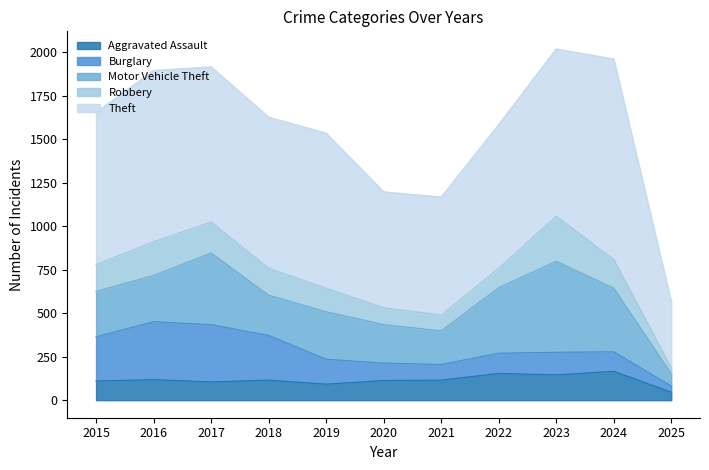

True or false: Theft and Motor Vehicle Theft intersect in this chart.

False